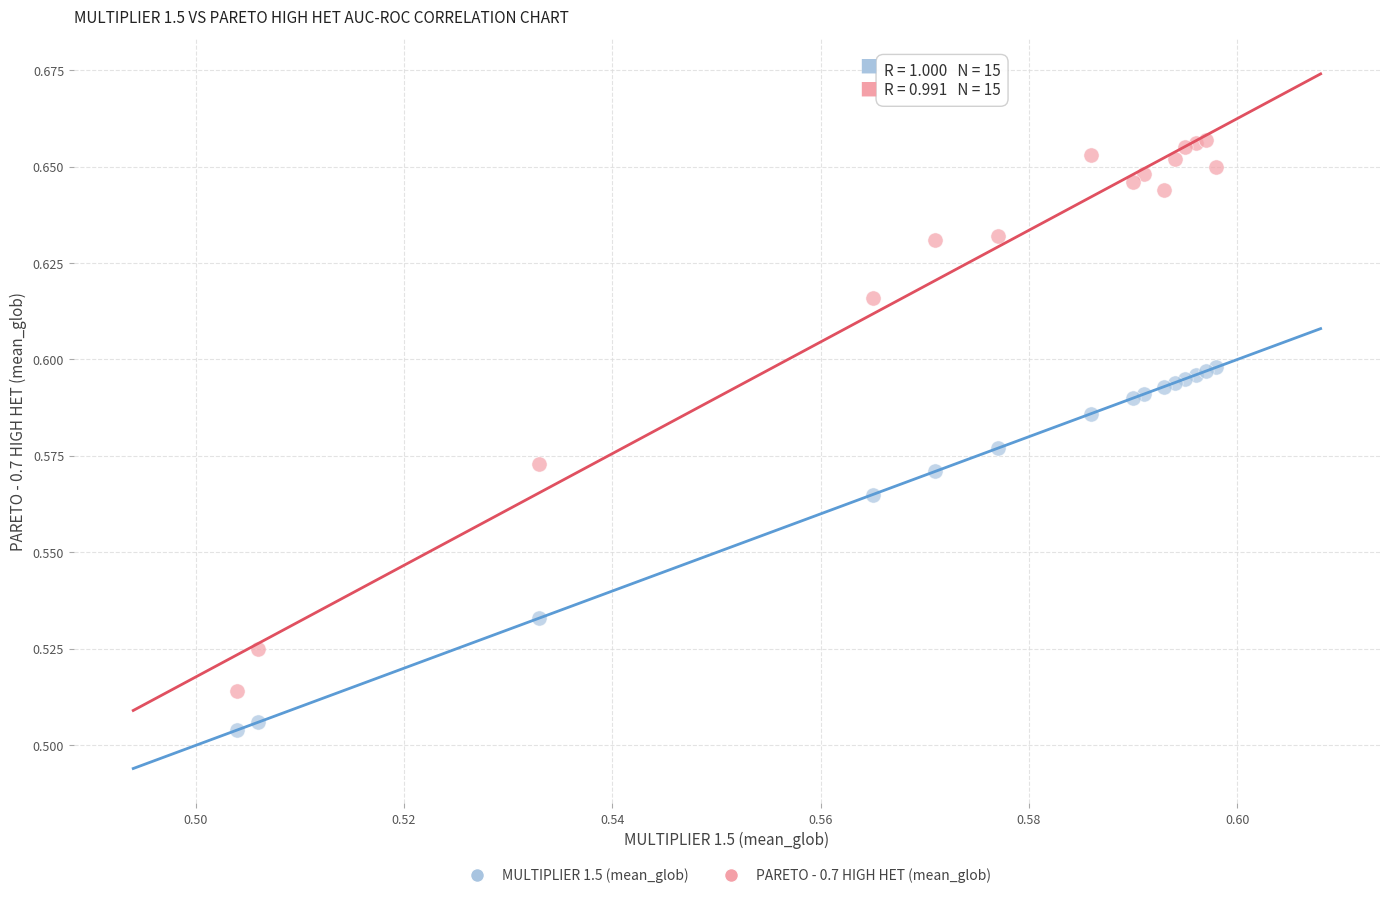

Which series has the widest spread of Y values?

PARETO - 0.7 HIGH HET (mean_glob)